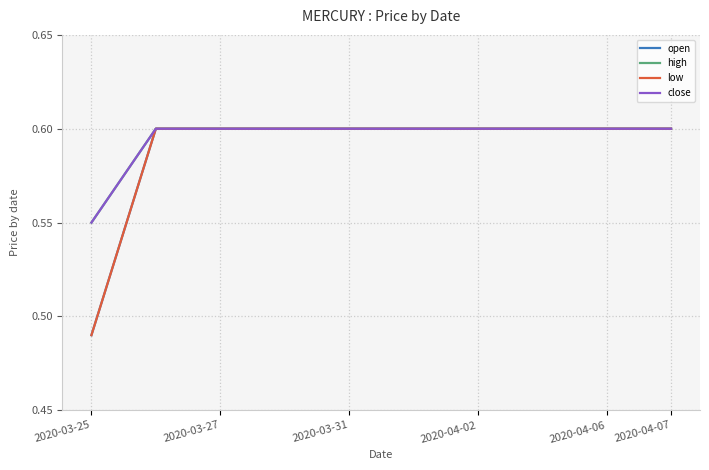

Reading left to right, what are all the values shown in this chart?

open: 0.5	0.6	0.6	0.6	0.6	0.6	0.6	0.6	0.6	0.6
high: 0.6	0.6	0.6	0.6	0.6	0.6	0.6	0.6	0.6	0.6
low: 0.5	0.6	0.6	0.6	0.6	0.6	0.6	0.6	0.6	0.6
close: 0.6	0.6	0.6	0.6	0.6	0.6	0.6	0.6	0.6	0.6